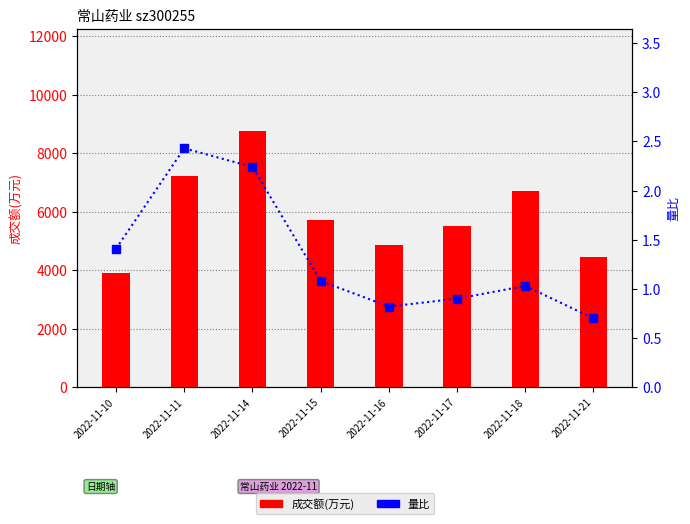

How many groups of bars are there?

8